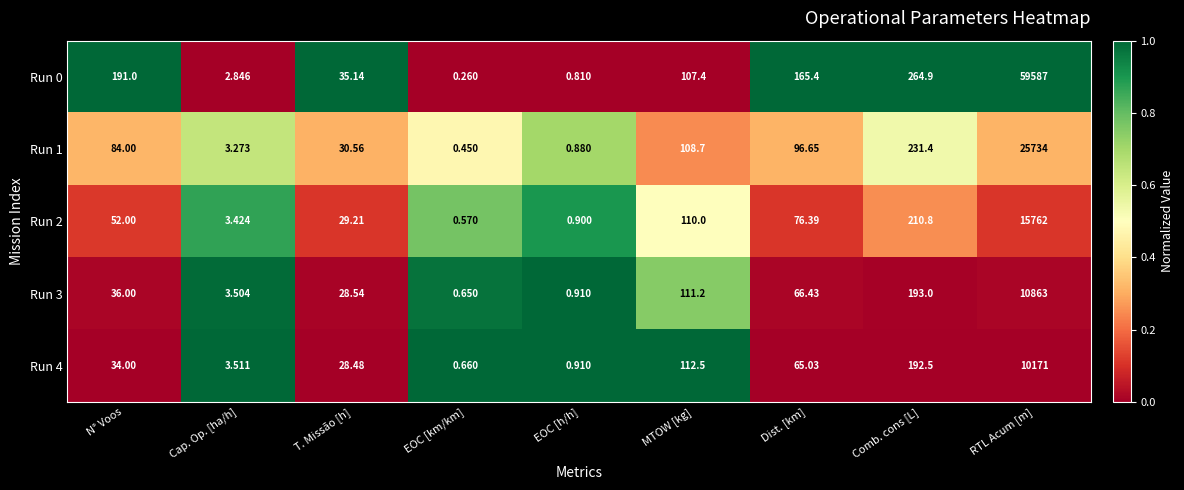

List the labels in order of Run 0 value, smallest first.

EOC [km/km], EOC [h/h], Cap. Op. [ha/h], T. Missão [h], MTOW [kg], Dist. [km], N° Voos, Comb. cons [L], RTL Acum [m]